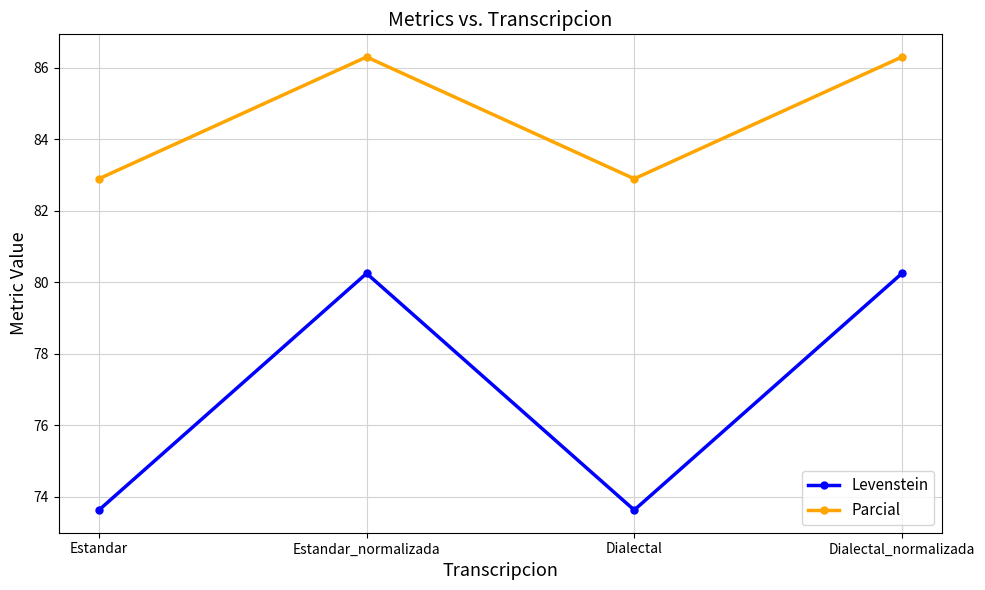

At Estandar, list the series in order from smallest to largest.

Levenstein, Parcial